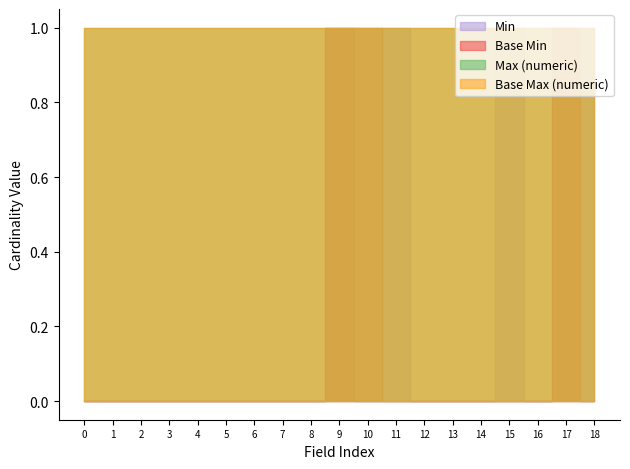

In Base Min, how many points are higher than both neighbors (excluding endpoints)?

1